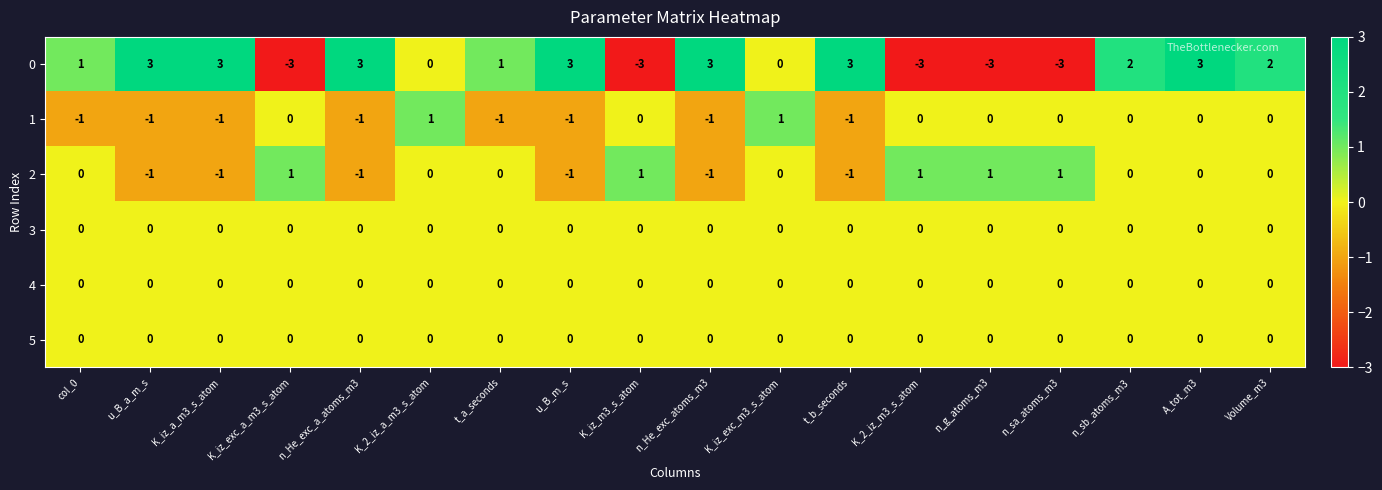

At which category is the sum across all series the highest?

A_tot_m3